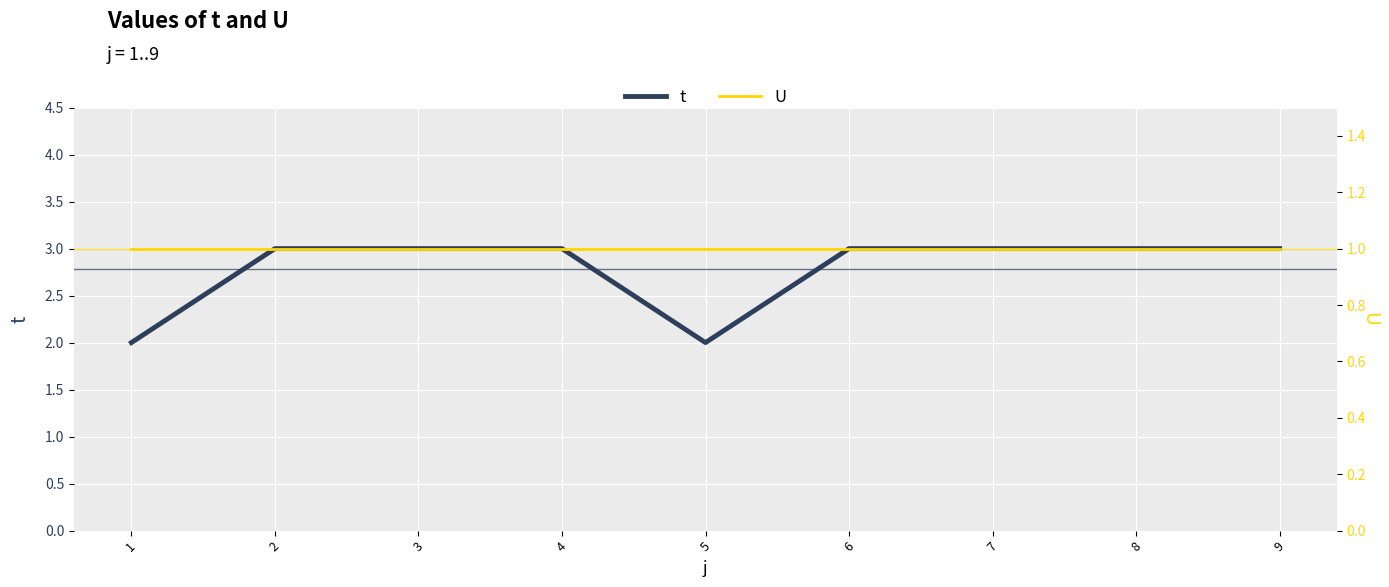

Rank the series by their average value, from highest to lowest.

t, U